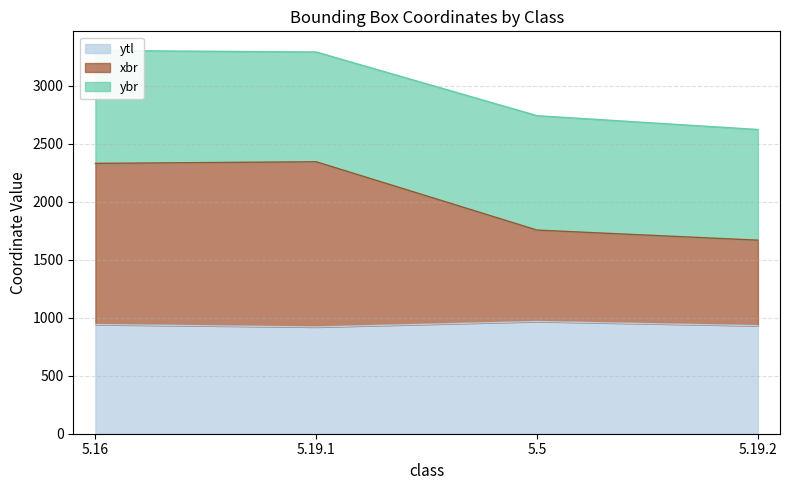

The value of ytl at 5.19.2 is 931. True or false?

True